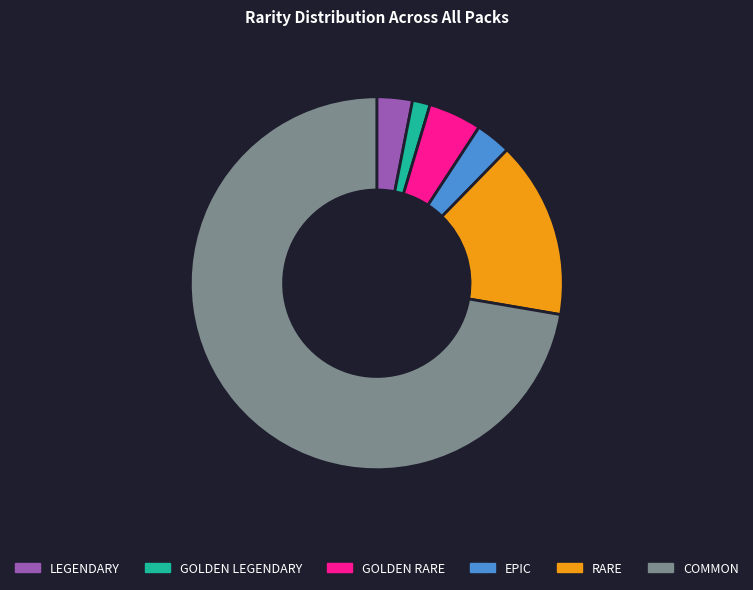

Which slice is the largest?

COMMON